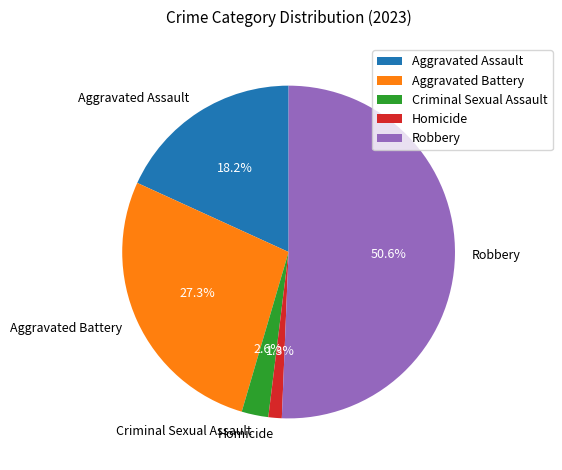

True or false: Criminal Sexual Assault accounts for 3% of the total.

True